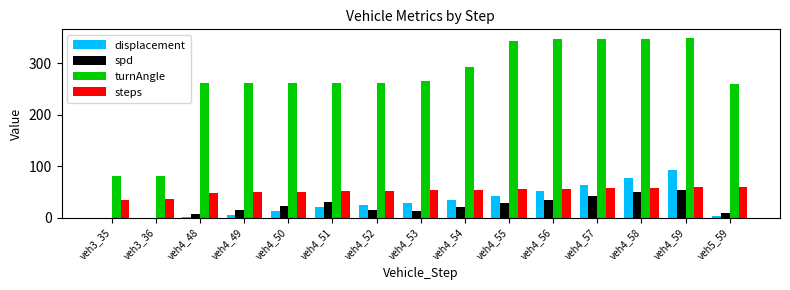

What is the sum of all spd values?

341.3